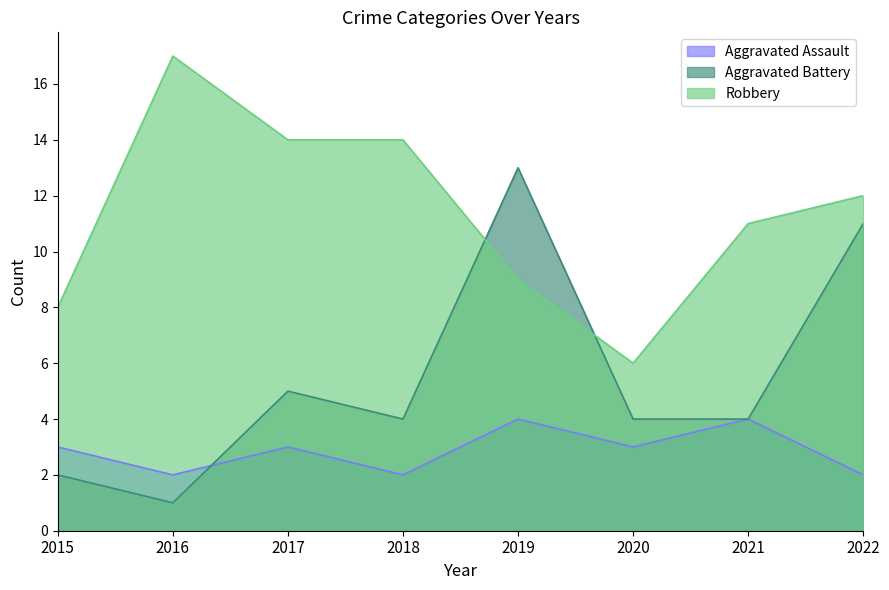

Reading right to left, extract all data points from this chart.

Aggravated Assault: 2	4	3	4	2	3	2	3
Aggravated Battery: 11	4	4	13	4	5	1	2
Robbery: 12	11	6	9	14	14	17	8